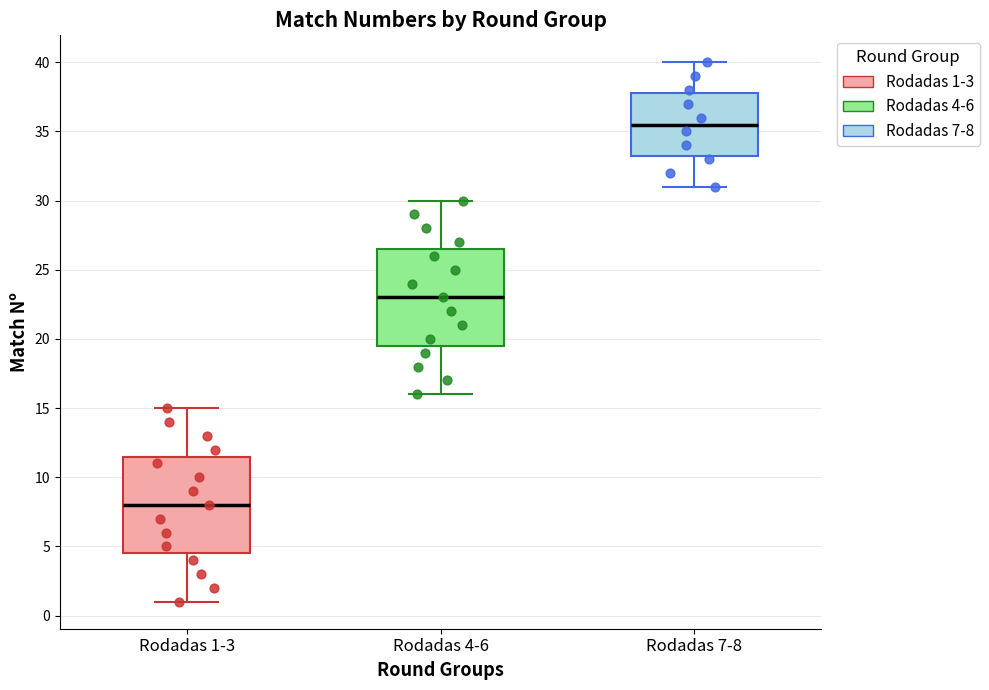

Reading left to right, transcribe this box plot: for each box, give where its median line is, the range the box spans, and where its two whiskers end, as read against the y-axis. The values are not printed on the chart, so give them approximately, as read against the axis.

Rodadas 1-3: median 8.0, box 4.5 to 11.5, whiskers 1.0 to 15.0
Rodadas 4-6: median 23.0, box 19.5 to 26.5, whiskers 16.0 to 30.0
Rodadas 7-8: median 35.5, box 33.5 to 38.0, whiskers 31.0 to 40.0